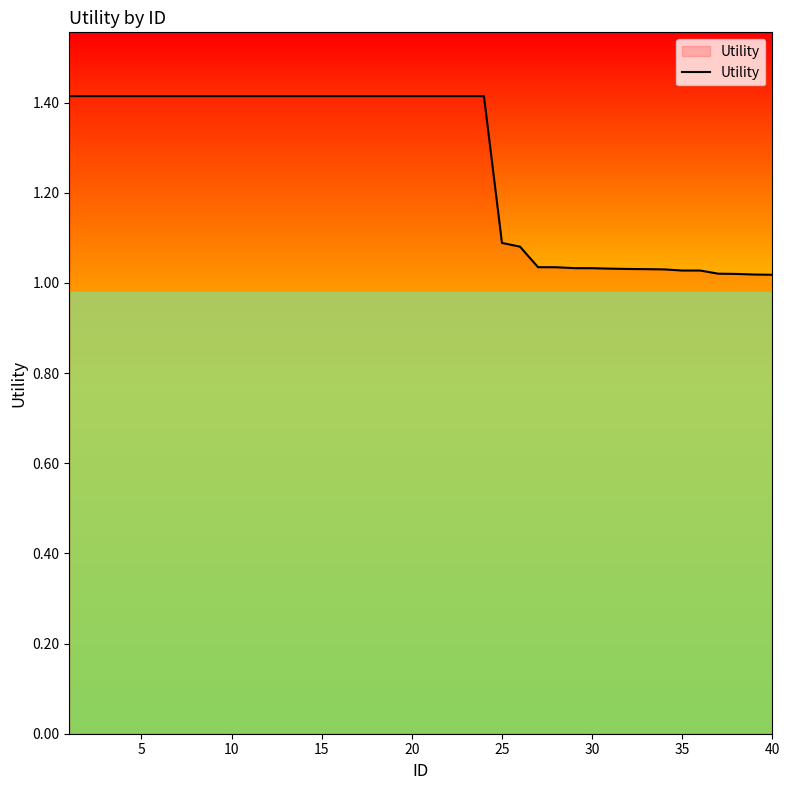

Is this an area chart (filled region under the line)?

No